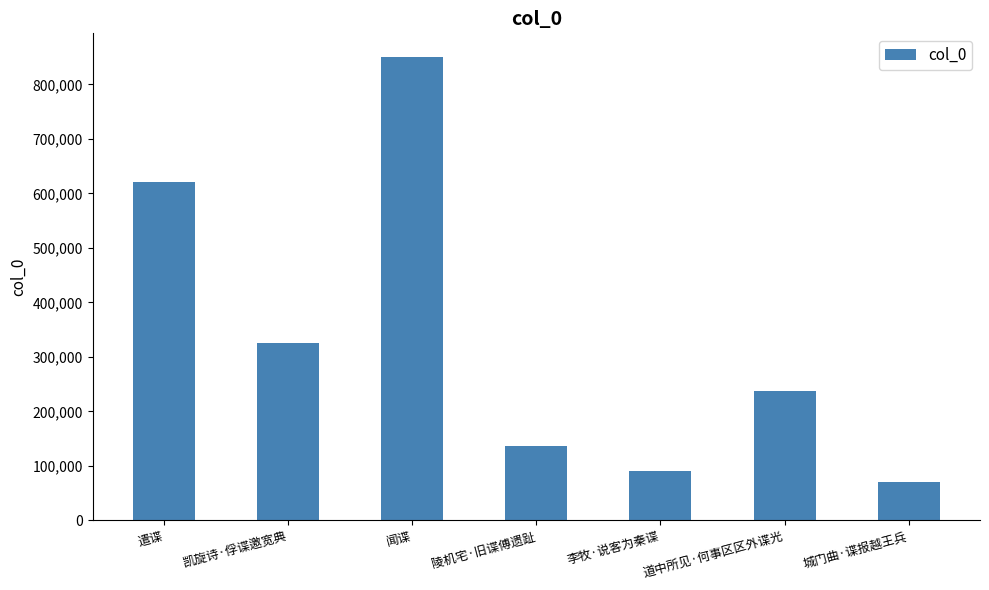

Count the number of categories in the chart.

7